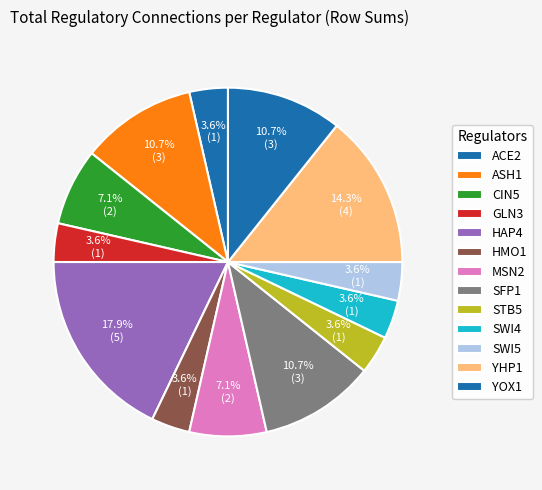

How many slices are in this pie chart?

13